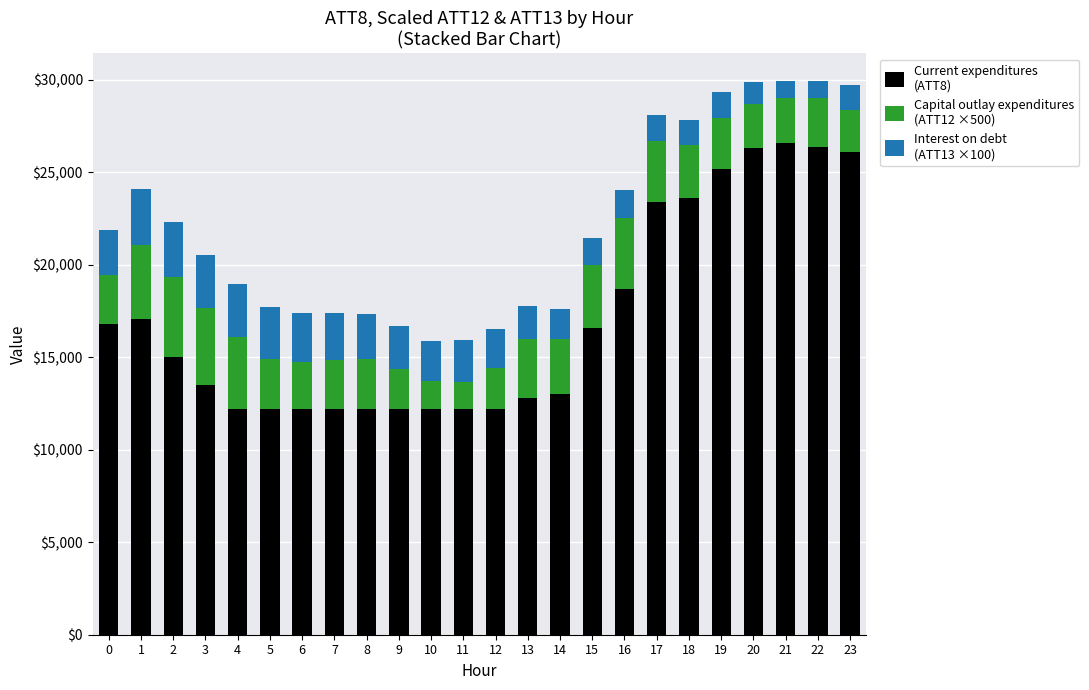

What is the total value across all series at 5?

17717.4